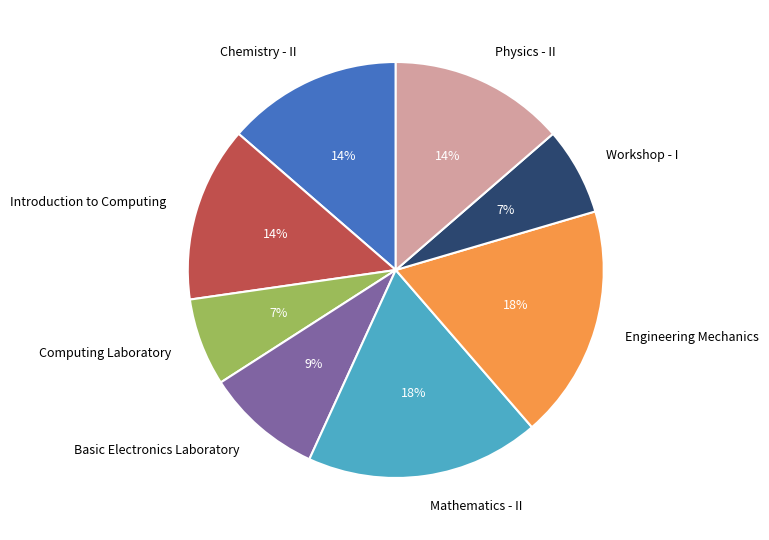

Count the number of slices in the pie.

8